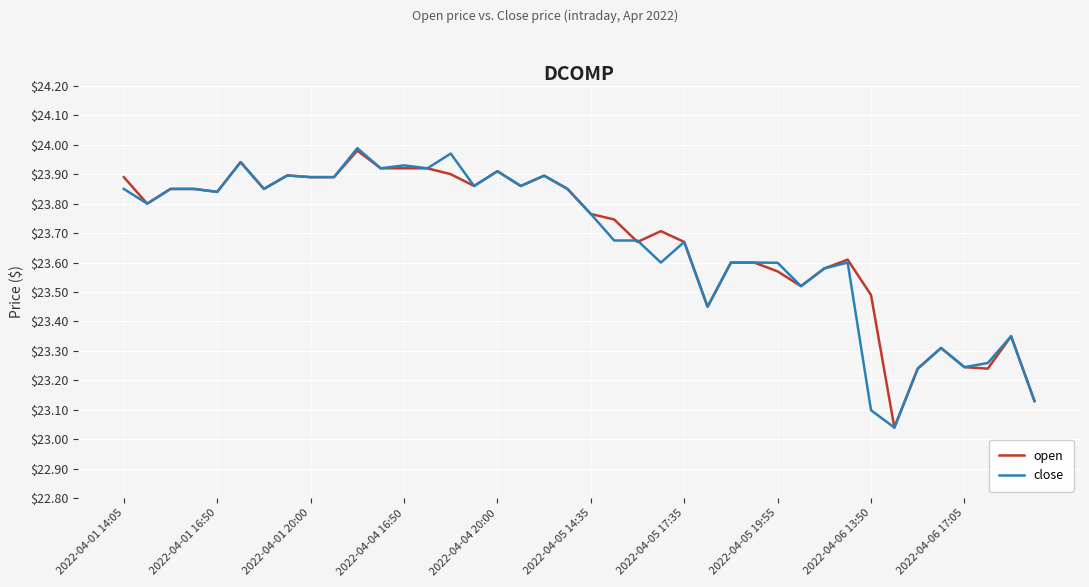

How many times do open and close cross each other?

2